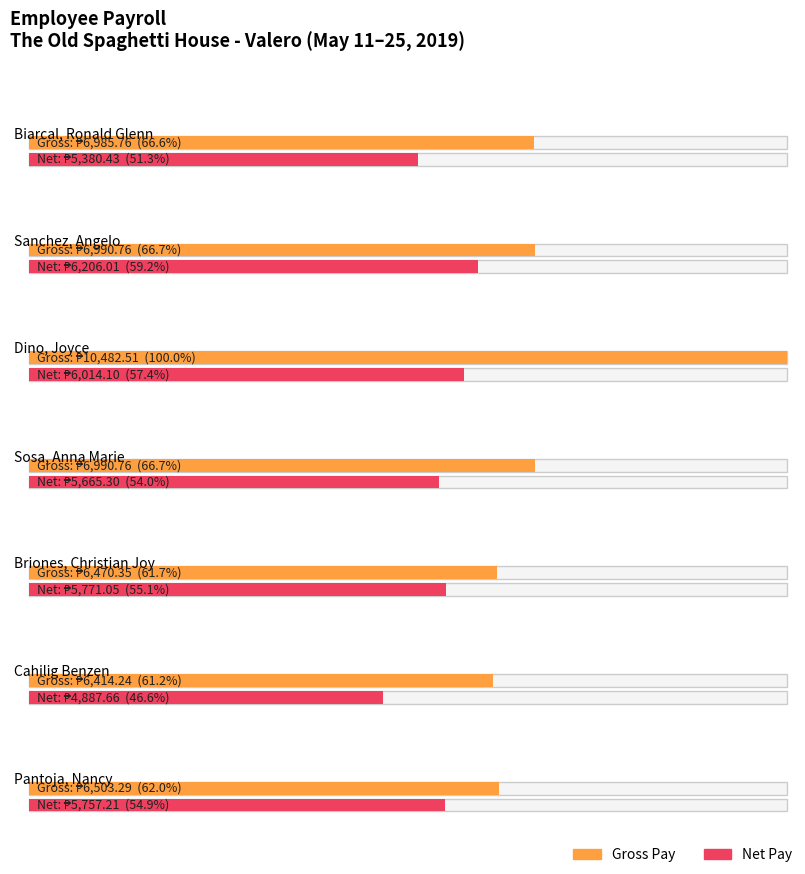

List the labels in order of Average utilization value, smallest first.

Cahilig Benzen, Briones, Christian Joy, Pantoja, Nancy, Biarcal, Ronald Glenn, Sanchez, Angelo, Sosa, Anna Marie, Dino, Joyce